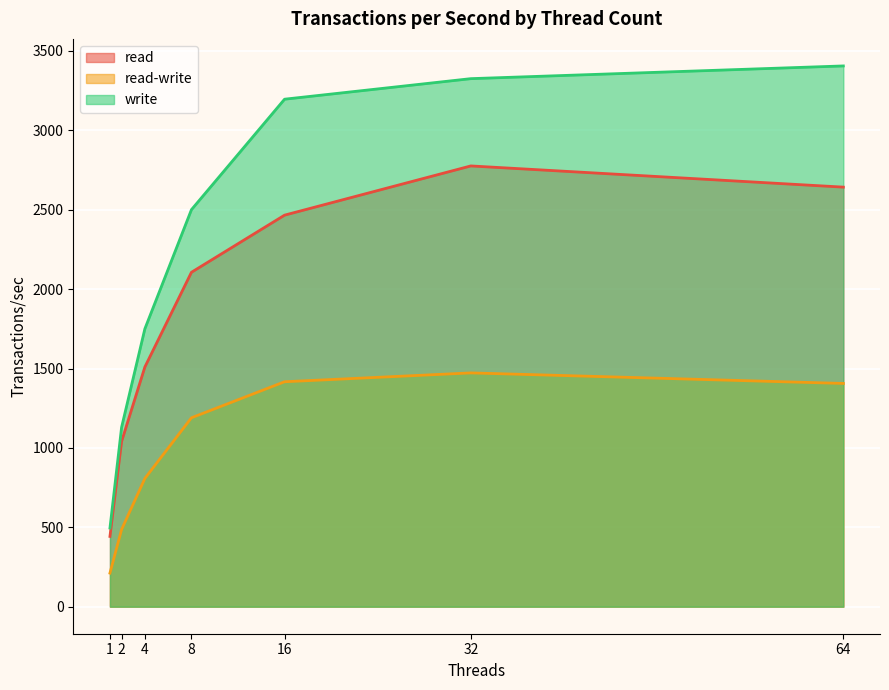

What is the spread (max minus min) of values at 32?

1853.2